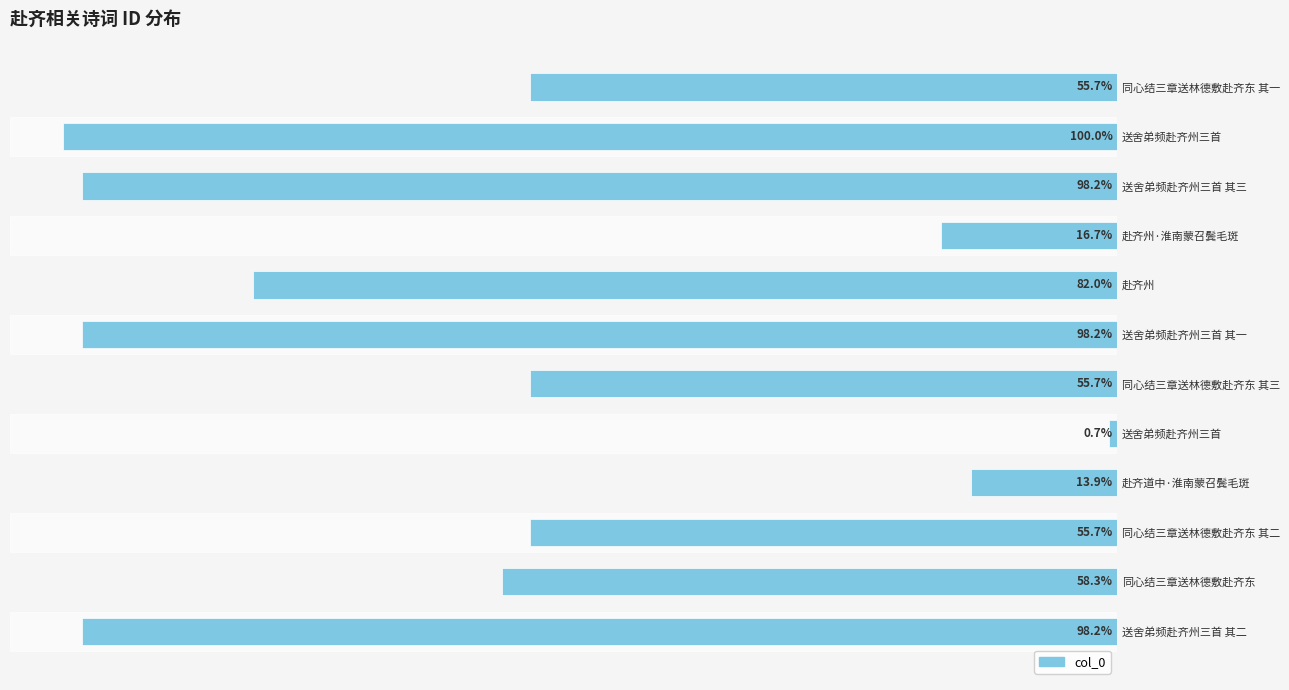

Does the chart contain any negative values?

Yes